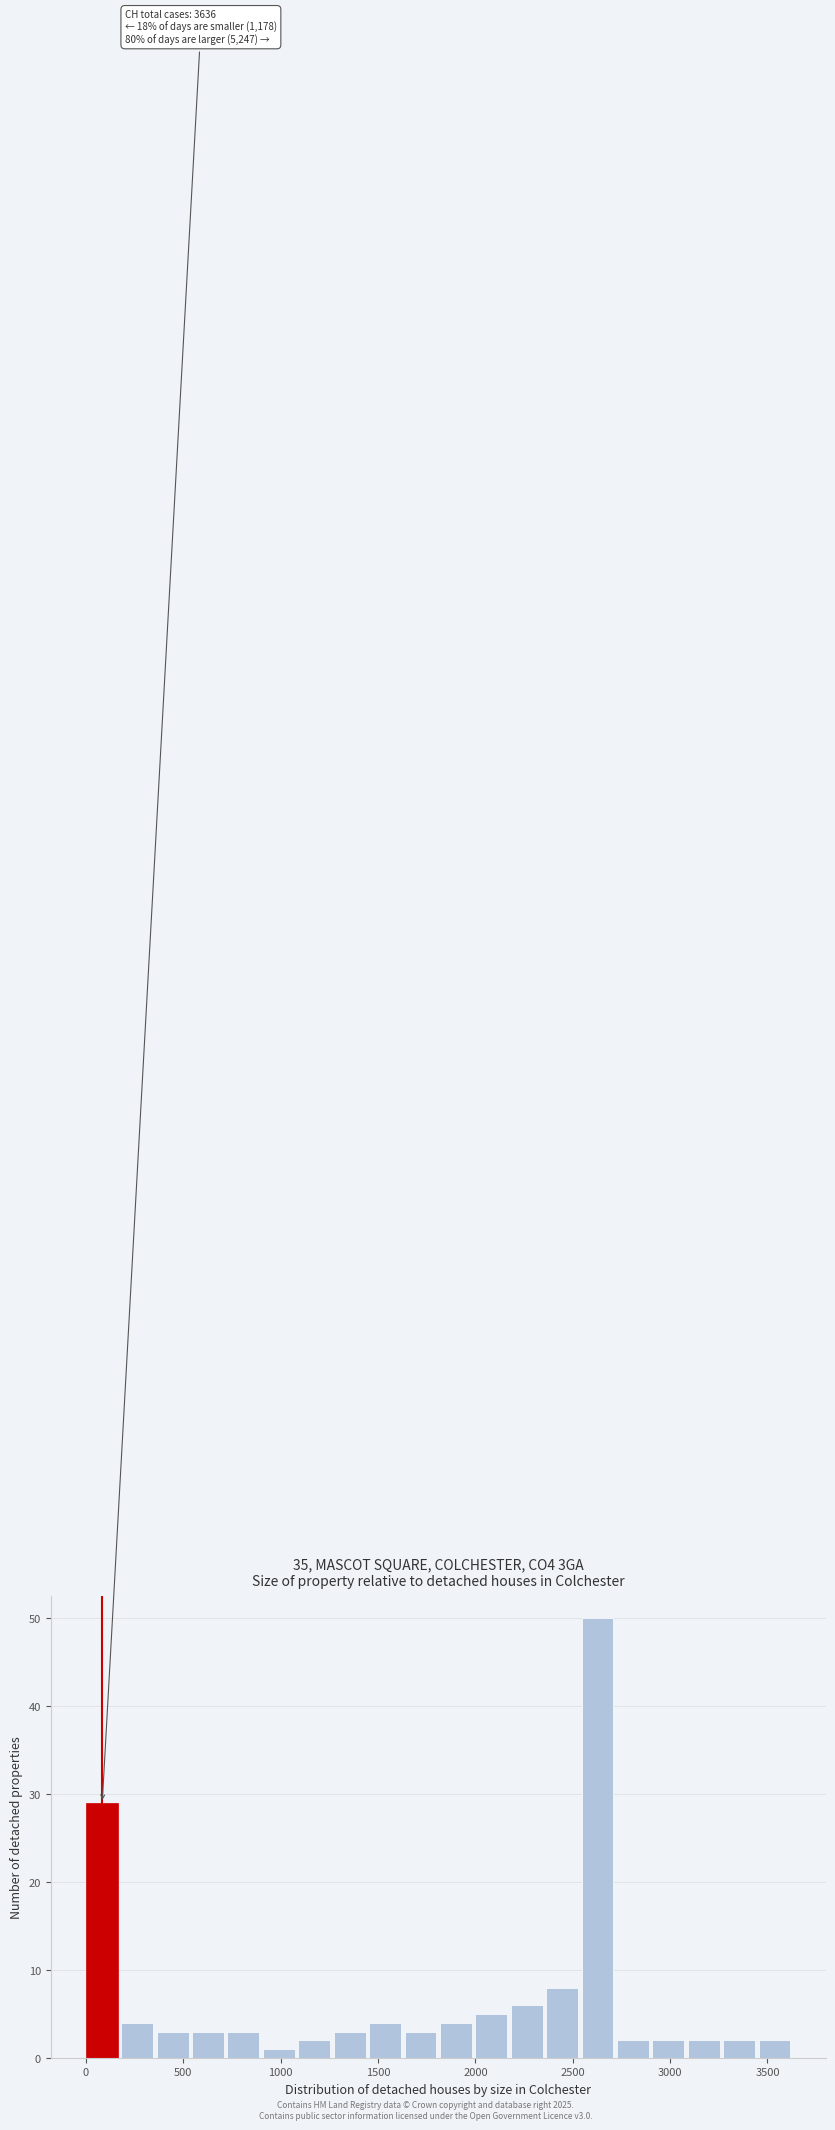

Around what value on the x-axis is the tallest bar? Give the approximate position of its centre, as read against the axis.

2650